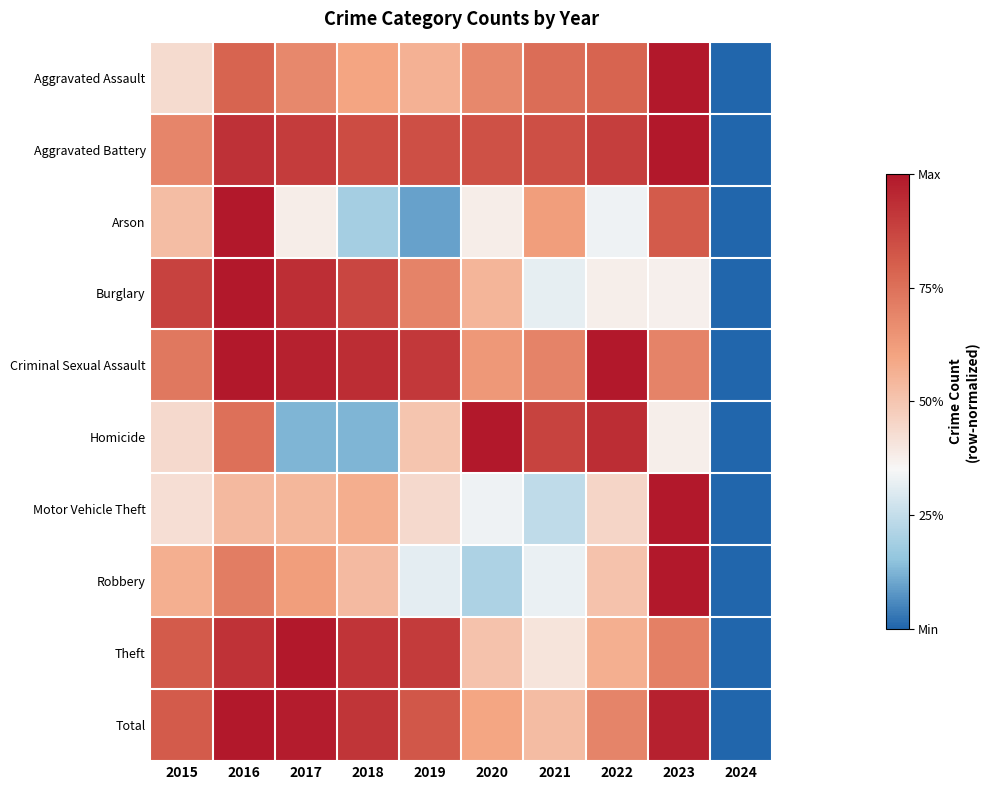

Between 2022 and 2018, which is larger?

2022